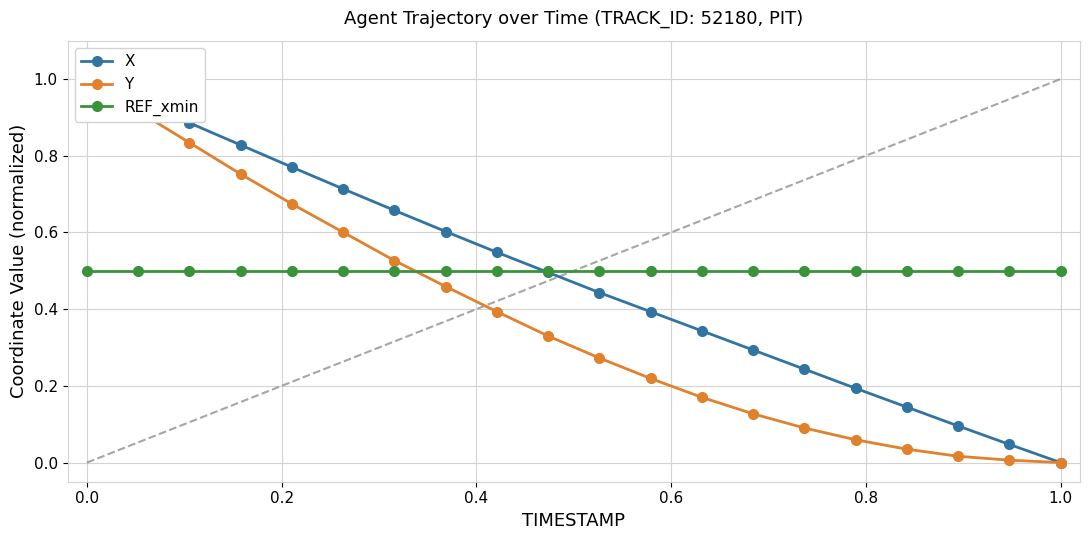

Which category has the lowest value in the X series?

1.0